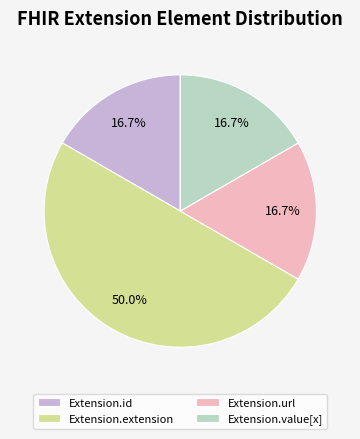

Does Extension.id account for over 50% of the chart?

No